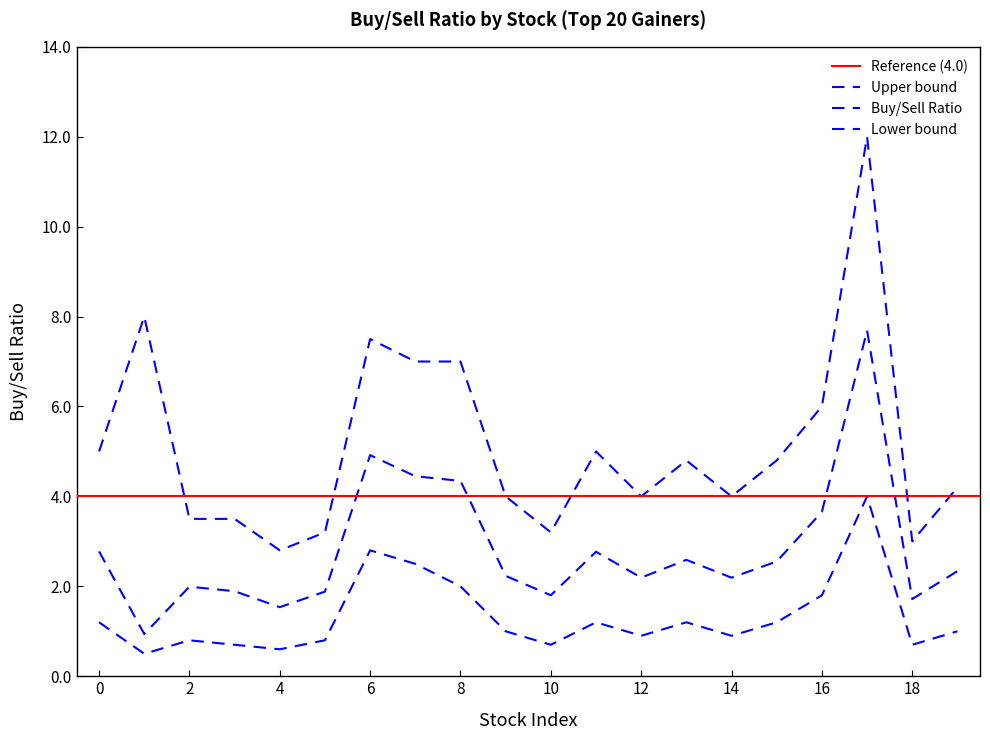

What is the value of the lower point at the 3rd from the left?

0.8